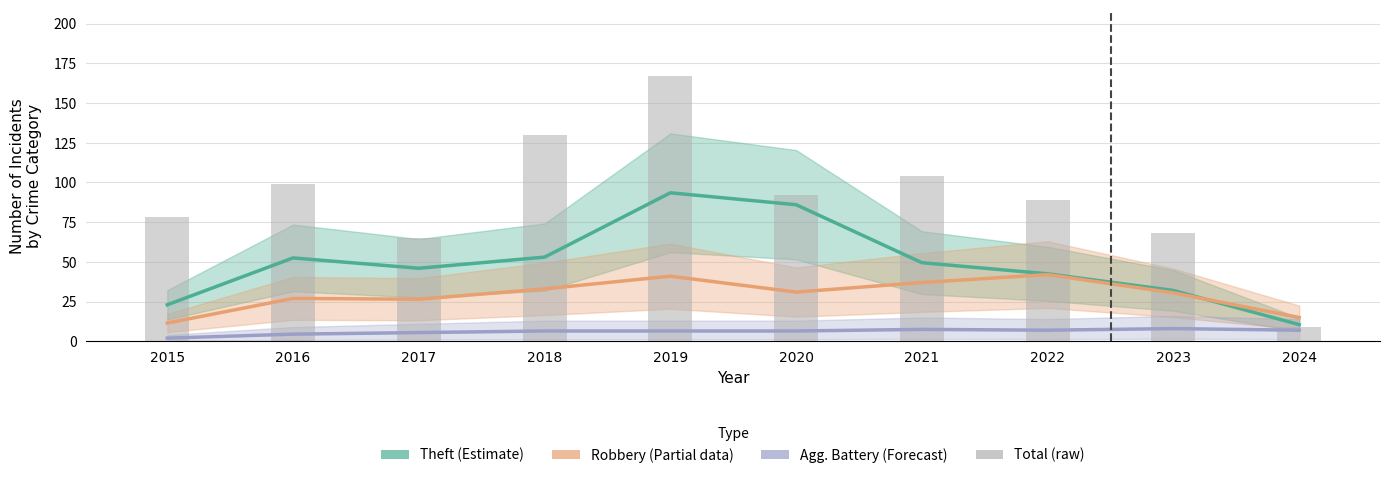

What is the total value across all series at 2018?

222.5